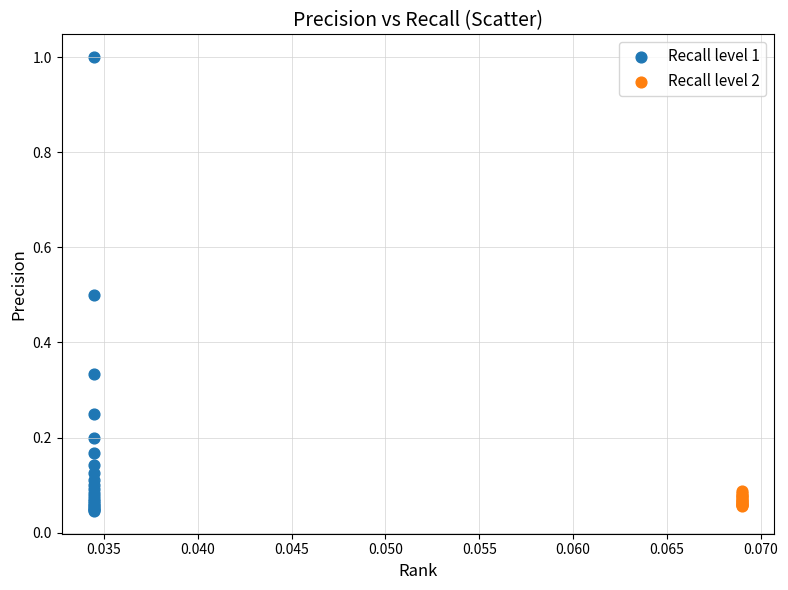

Which series has the largest Y range (max minus min)?

Recall level 1